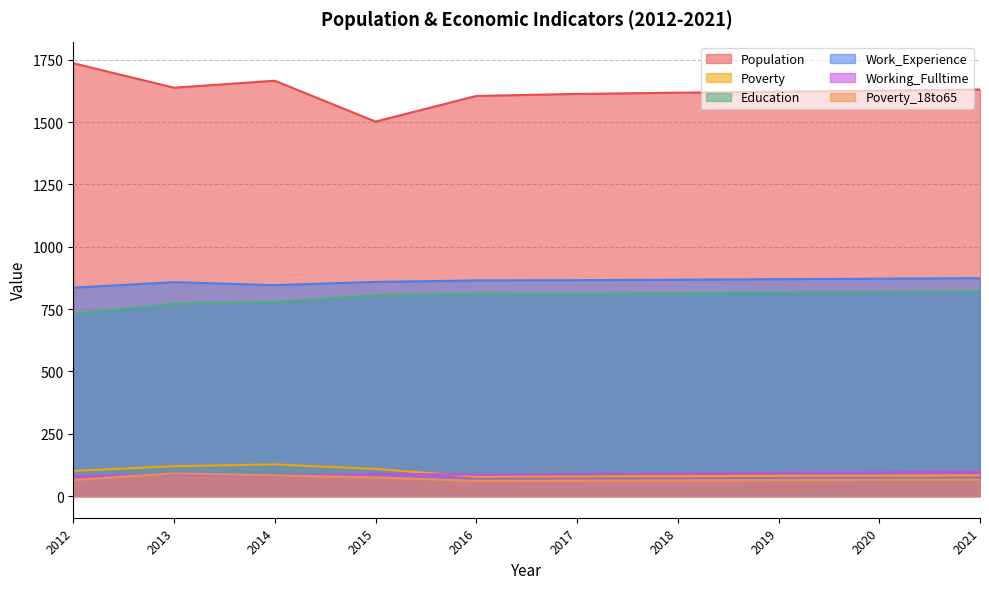

What is the value of the Work_Experience point at the 1st from the left?

836